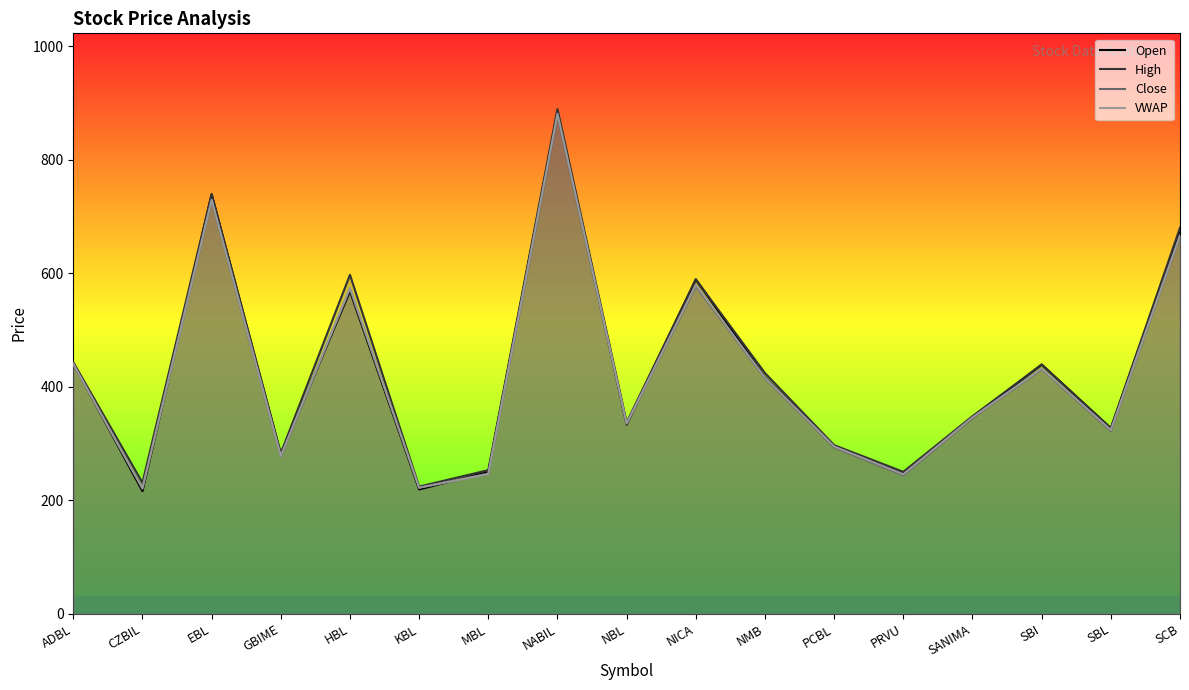

Reading left to right, what are all the values shown in this chart?

Open: 441.0	216.0	739.0	281.0	568.0	219.0	250.0	885.0	333.0	589.0	417.0	295.0	249.0	345.0	439.0	327.0	675.0
High: 443.0	231.0	739.0	283.0	597.0	224.0	253.0	889.0	337.0	589.0	424.0	297.0	250.0	348.0	439.0	327.0	680.0
Close: 439.0	222.0	728.0	277.0	572.0	222.0	247.0	876.0	335.0	577.0	415.0	293.0	244.0	345.0	431.0	322.0	666.0
VWAP: 440.2	220.5	729.0	277.9	574.5	222.0	246.2	880.6	334.9	579.3	415.9	294.6	245.7	345.8	431.9	323.6	666.3